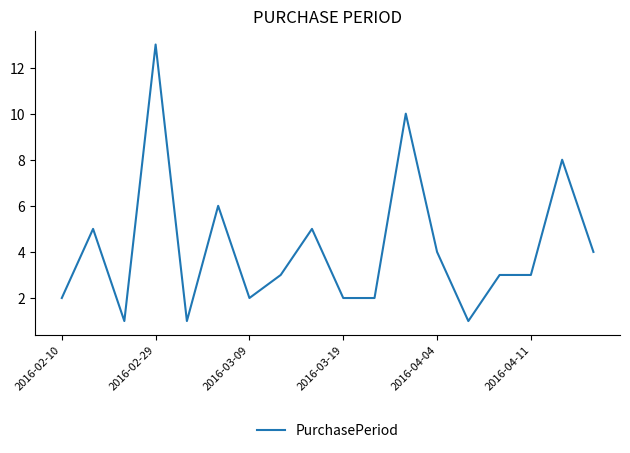

What is the maximum value shown in the chart?

13